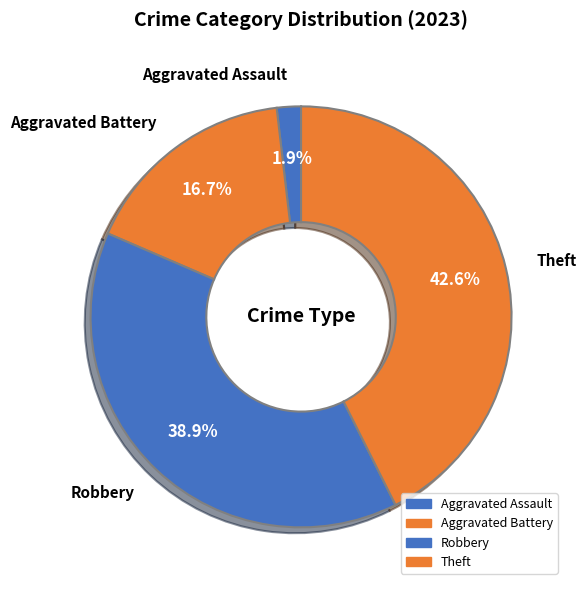

How many segments does this pie chart have?

4